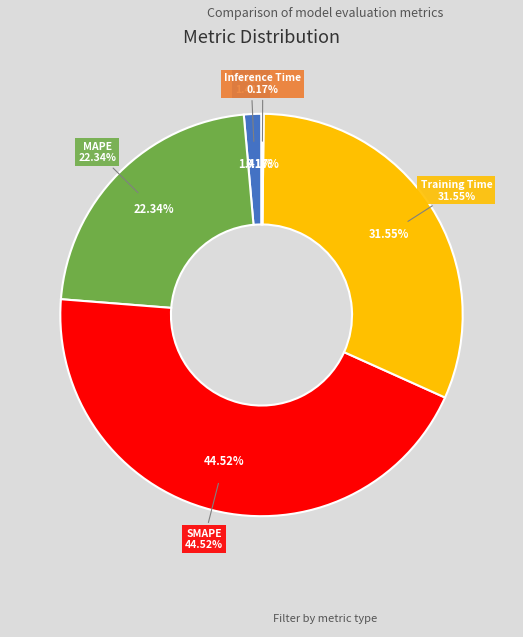

Is the sum of MSE and Inference Time greater than half?

No